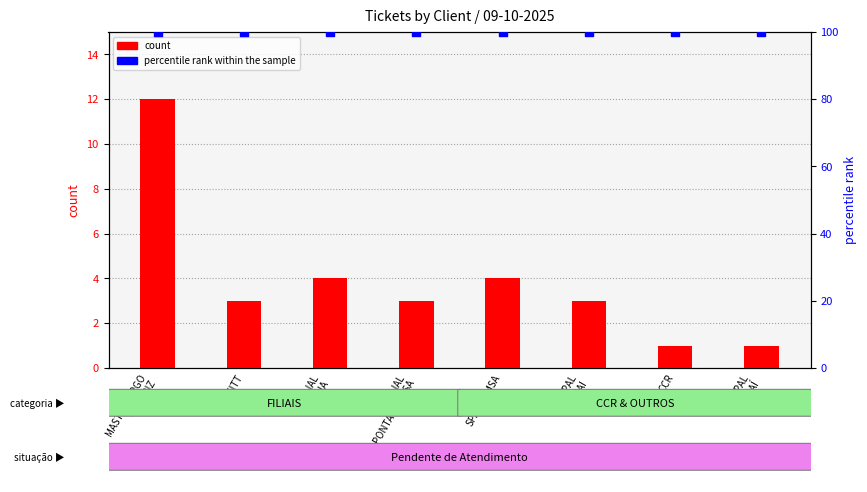

Which series contains the lowest Y value?

count